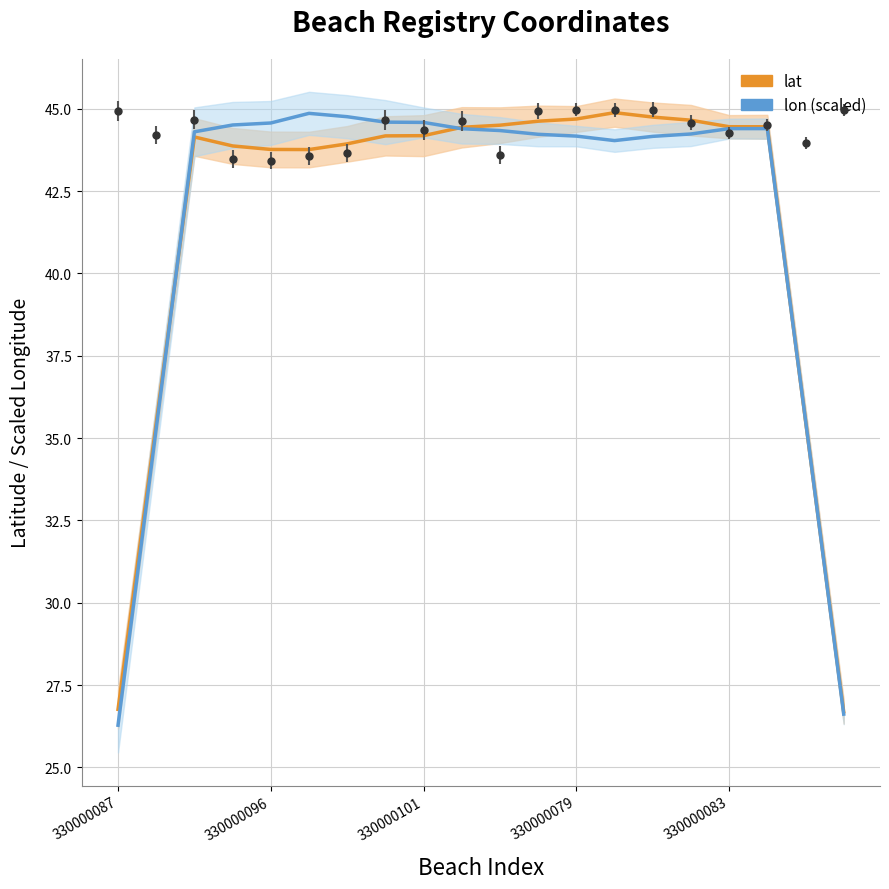

How many lines are shown in the chart?

2